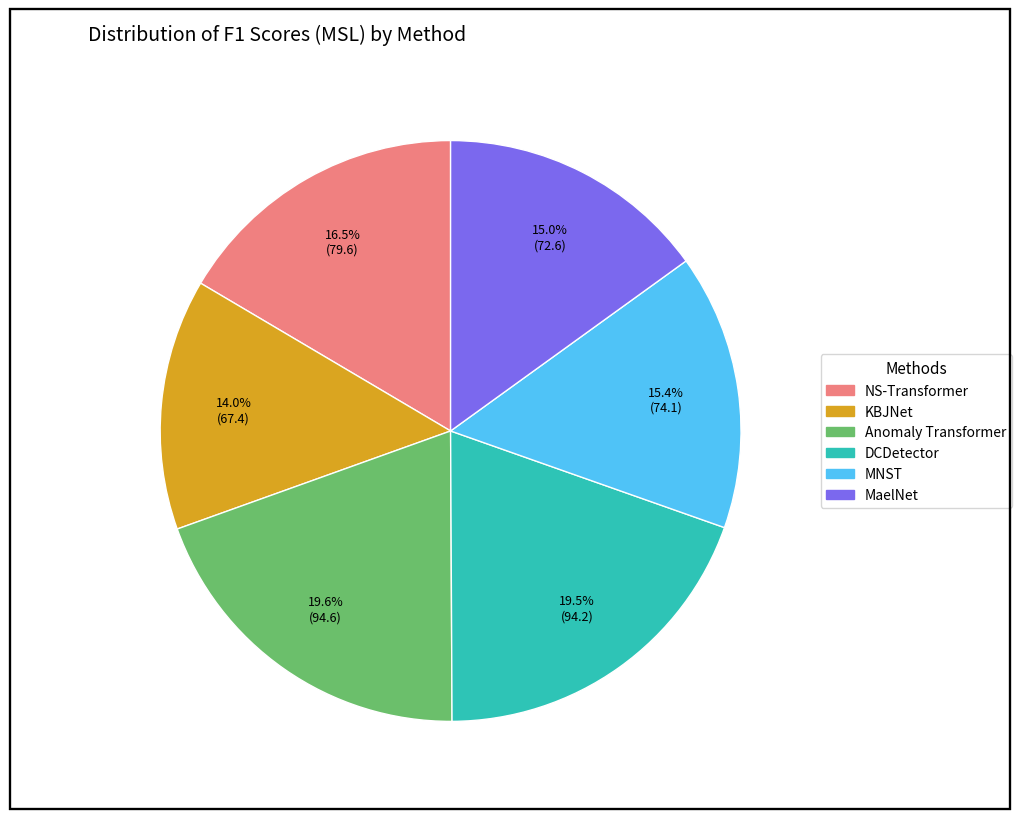

Does MaelNet represent more than half of the total?

No